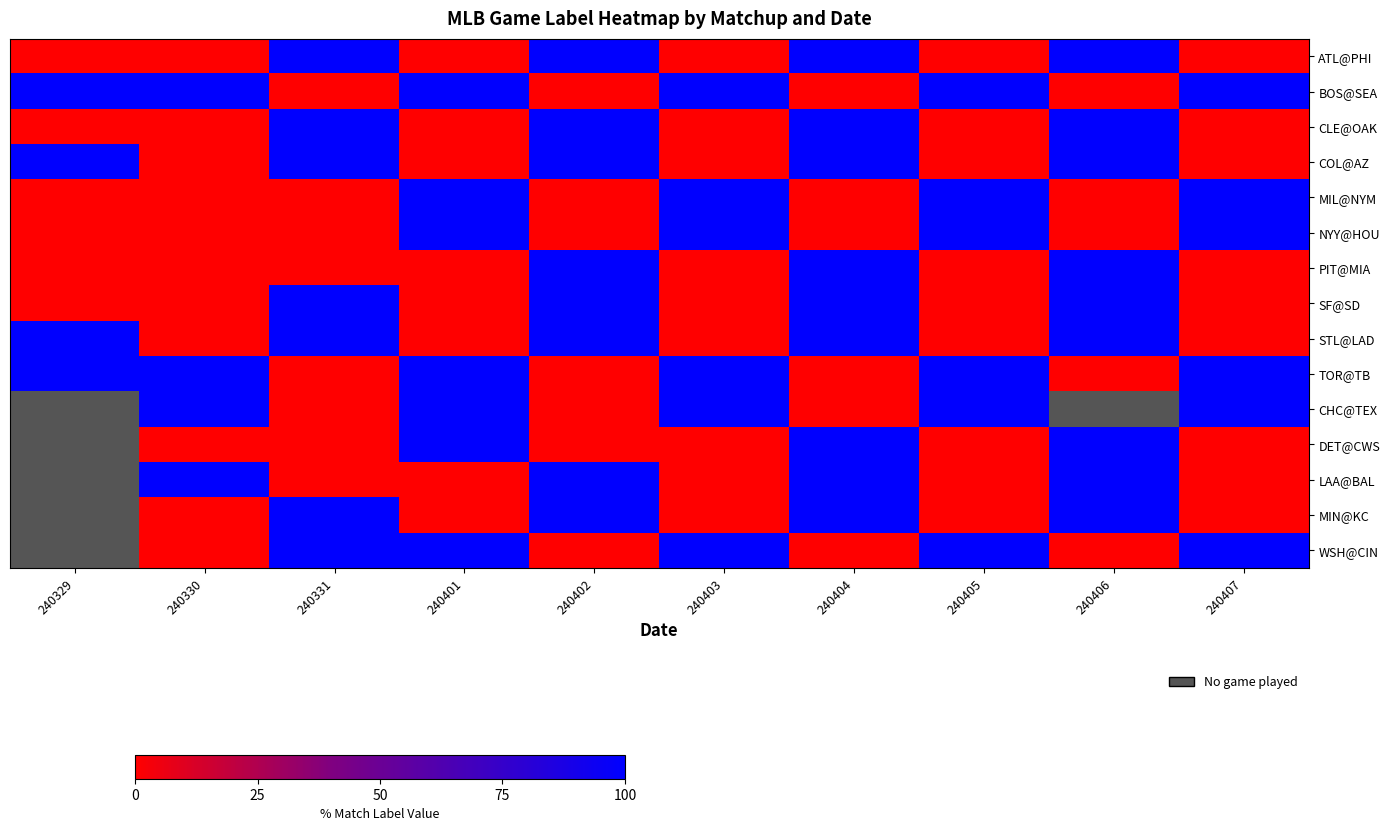

True or false: PIT@MIA has a value of 138.8 at 240406.

False